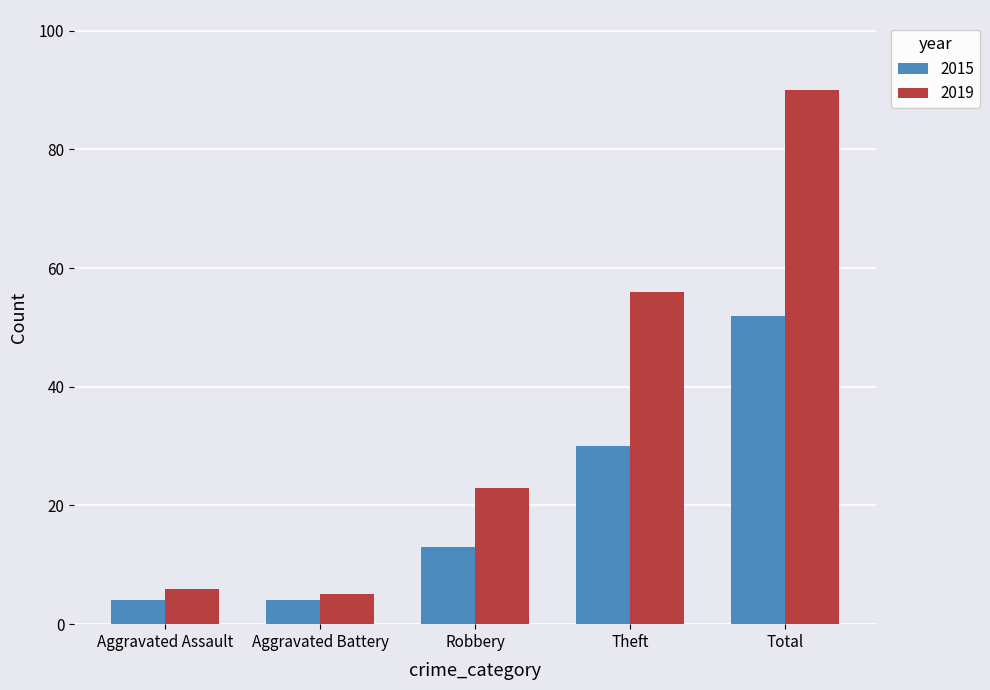

The 2019 series shows 5 at Aggravated Battery. True or false?

True